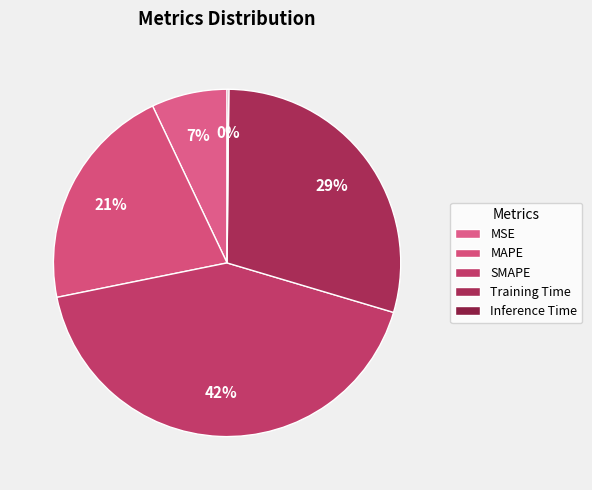

Combined, do Training Time and MAPE account for over 50%?

Yes